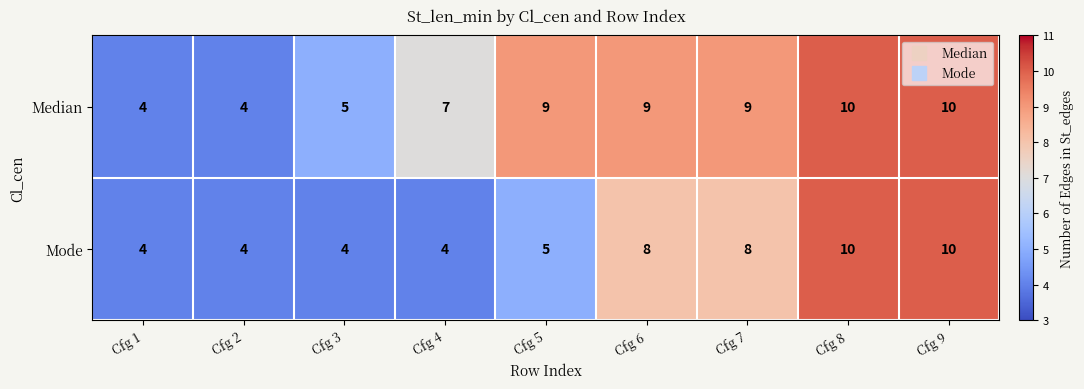

What is the total value across all series at Cfg 9?

20